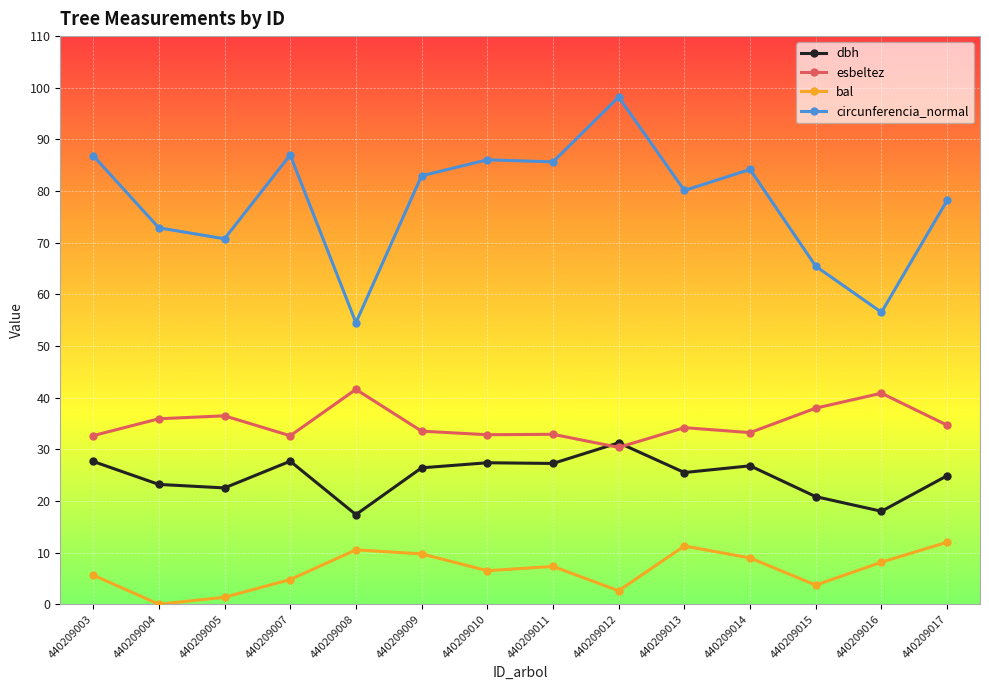

Is the value of esbeltez at 440209016 greater than the value of bal at 440209008?

Yes